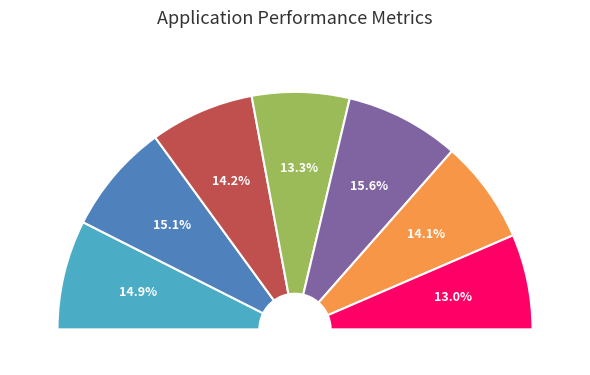

Count the number of slices in the pie.

7